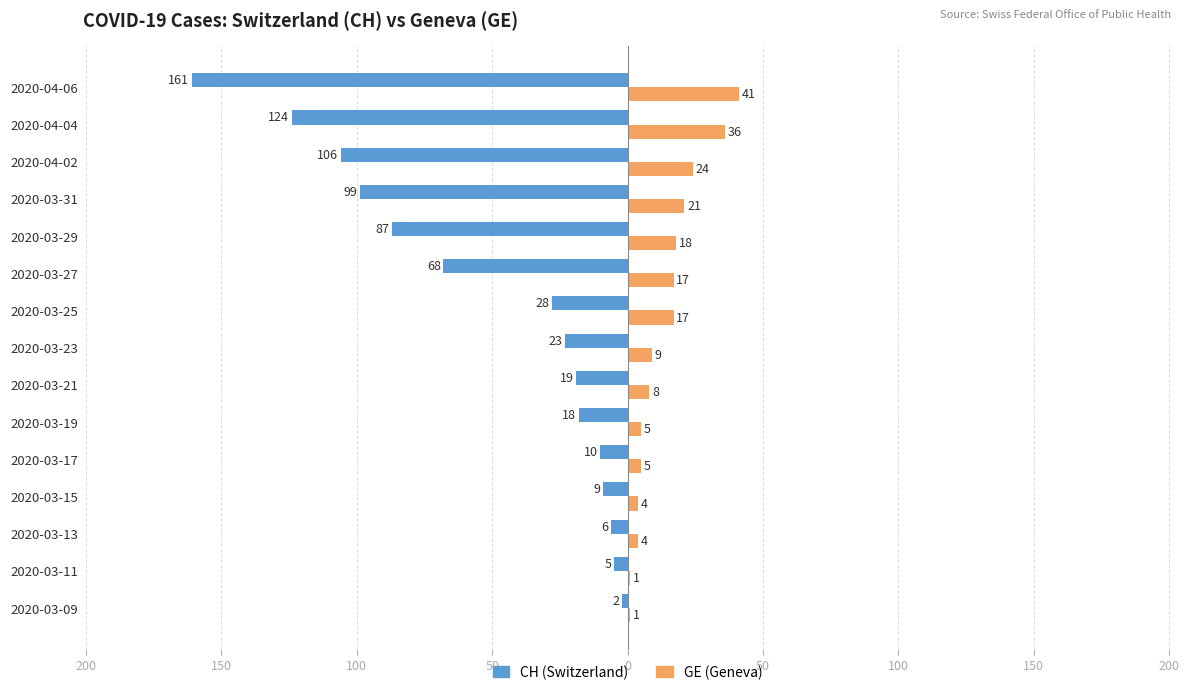

What are all the series names shown in the legend?

CH (Switzerland), GE (Geneva)